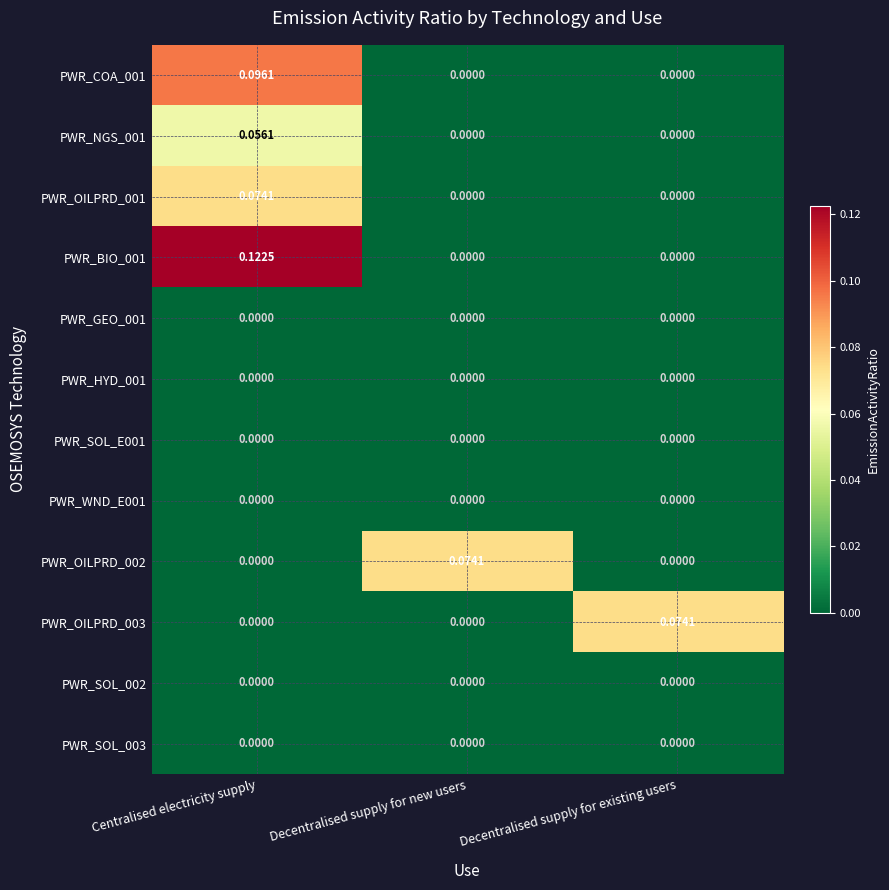

What is the total value across all series at Centralised electricity supply?

0.3